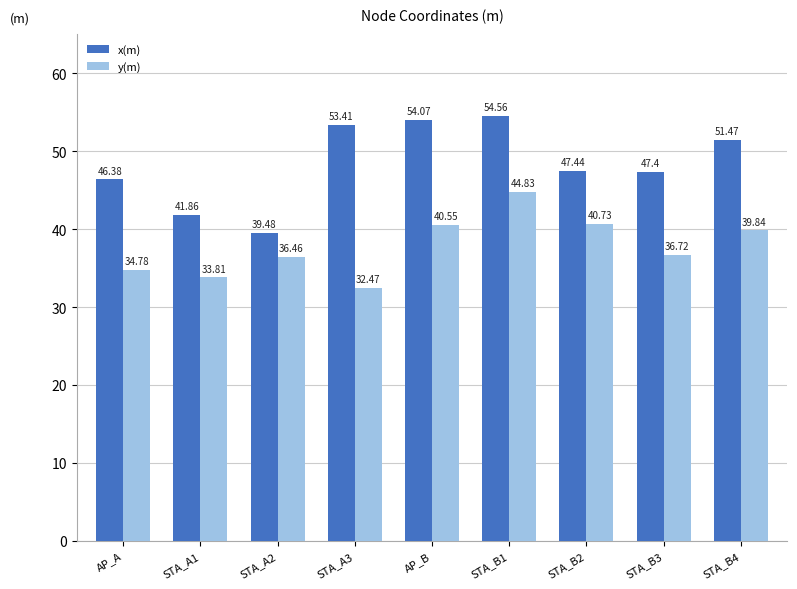

How many bars are there in total?

18